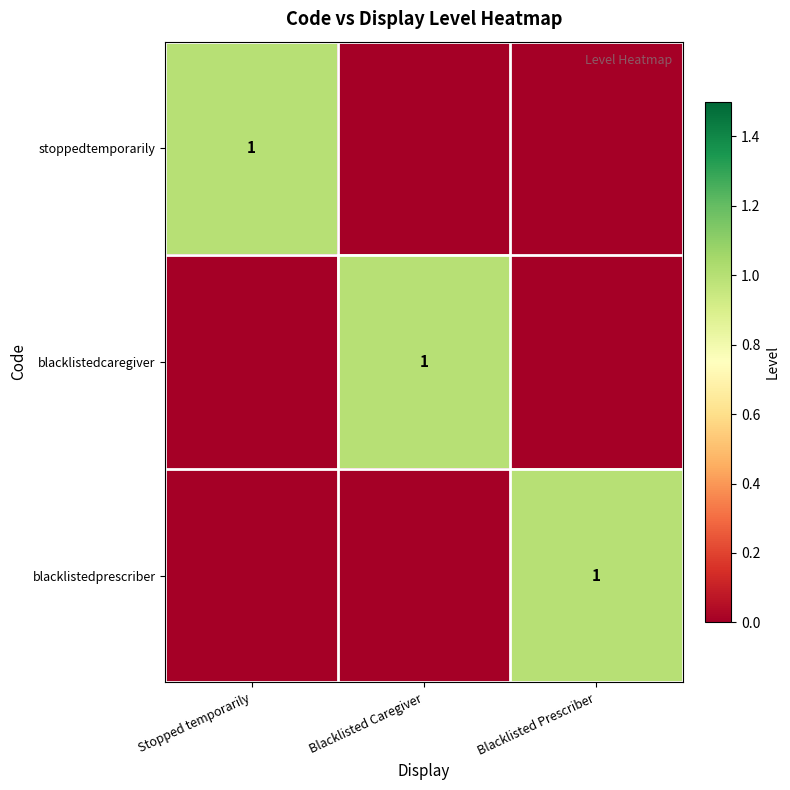

The value of blacklistedcaregiver at Blacklisted Caregiver is 2. True or false?

False